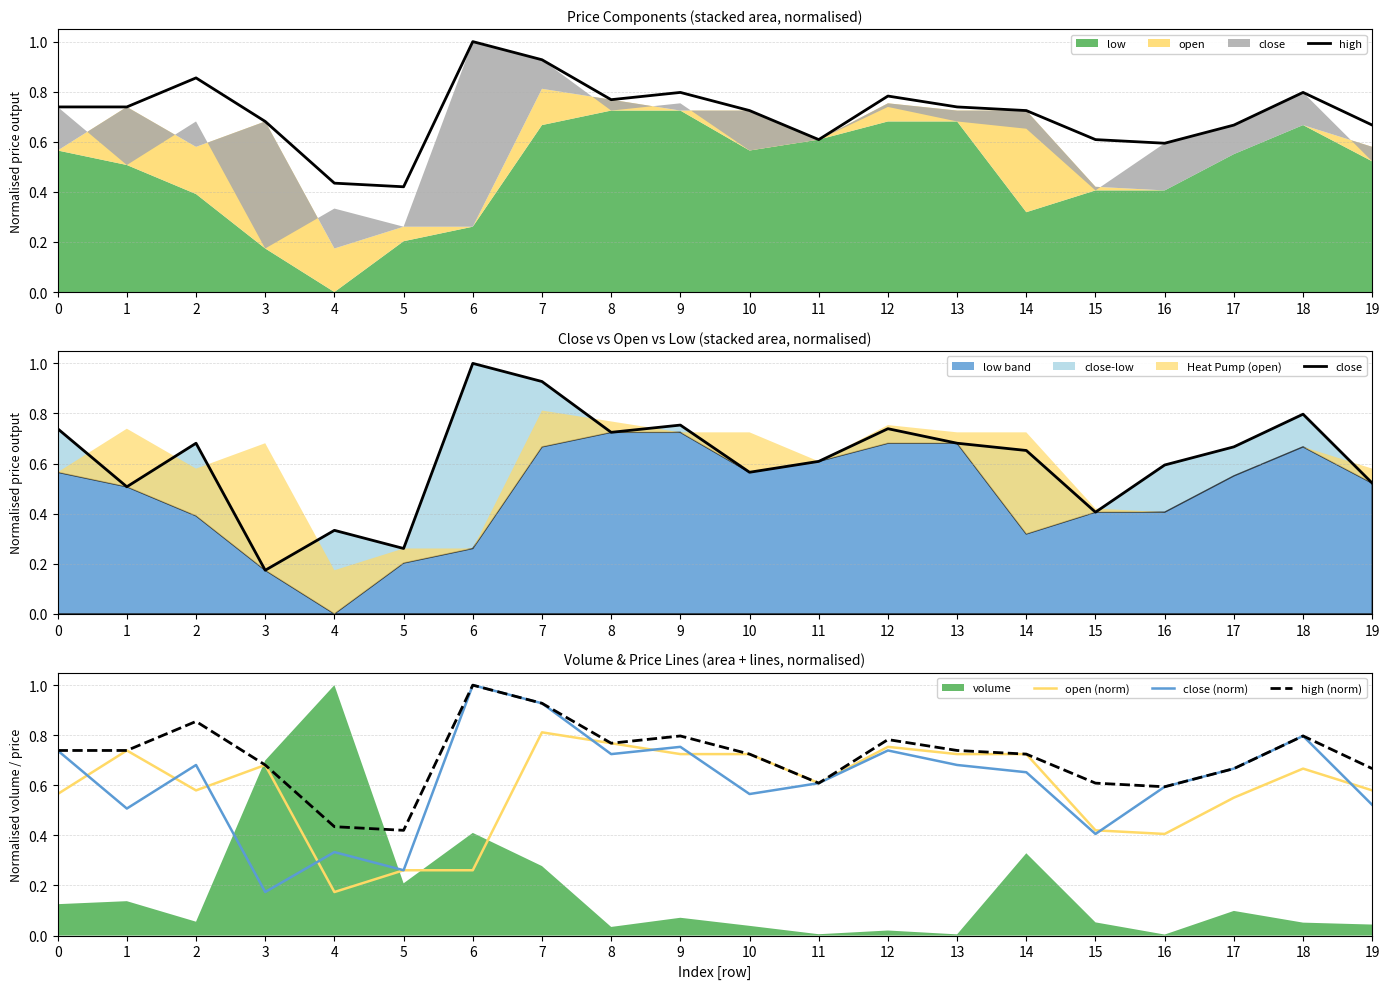

The value of close (norm) at 13 is 0.2. True or false?

False